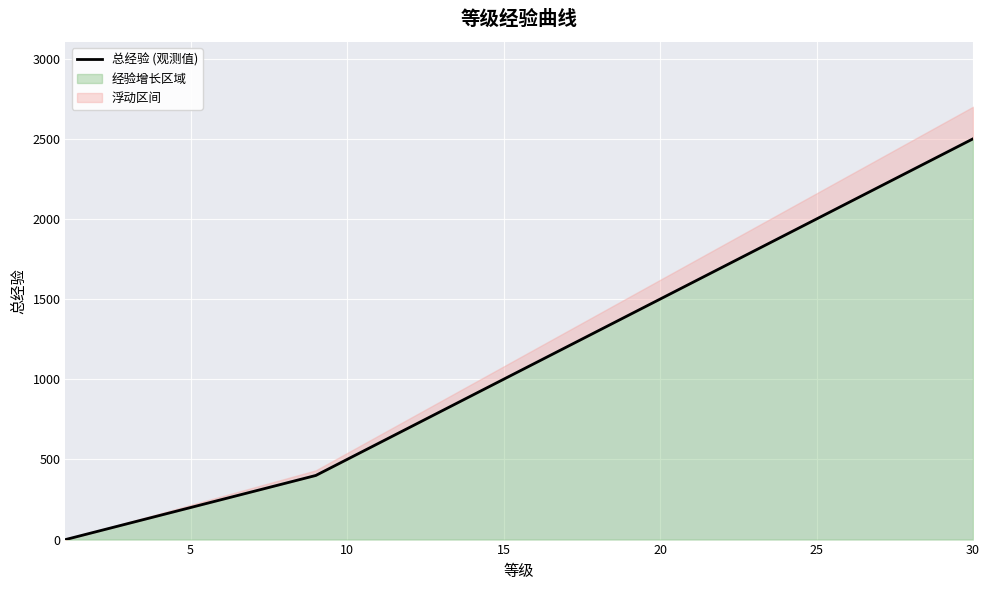

How many categories are shown in the chart?

30